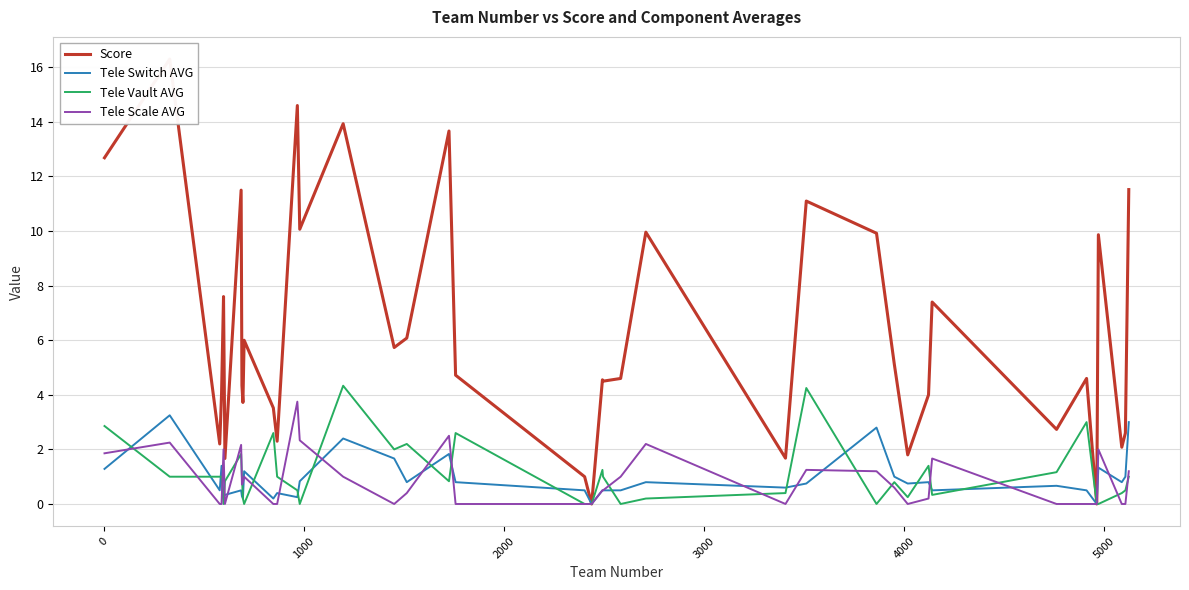

Rank the series by their maximum value, from lowest to highest.

Tele Switch AVG, Tele Scale AVG, Tele Vault AVG, Score